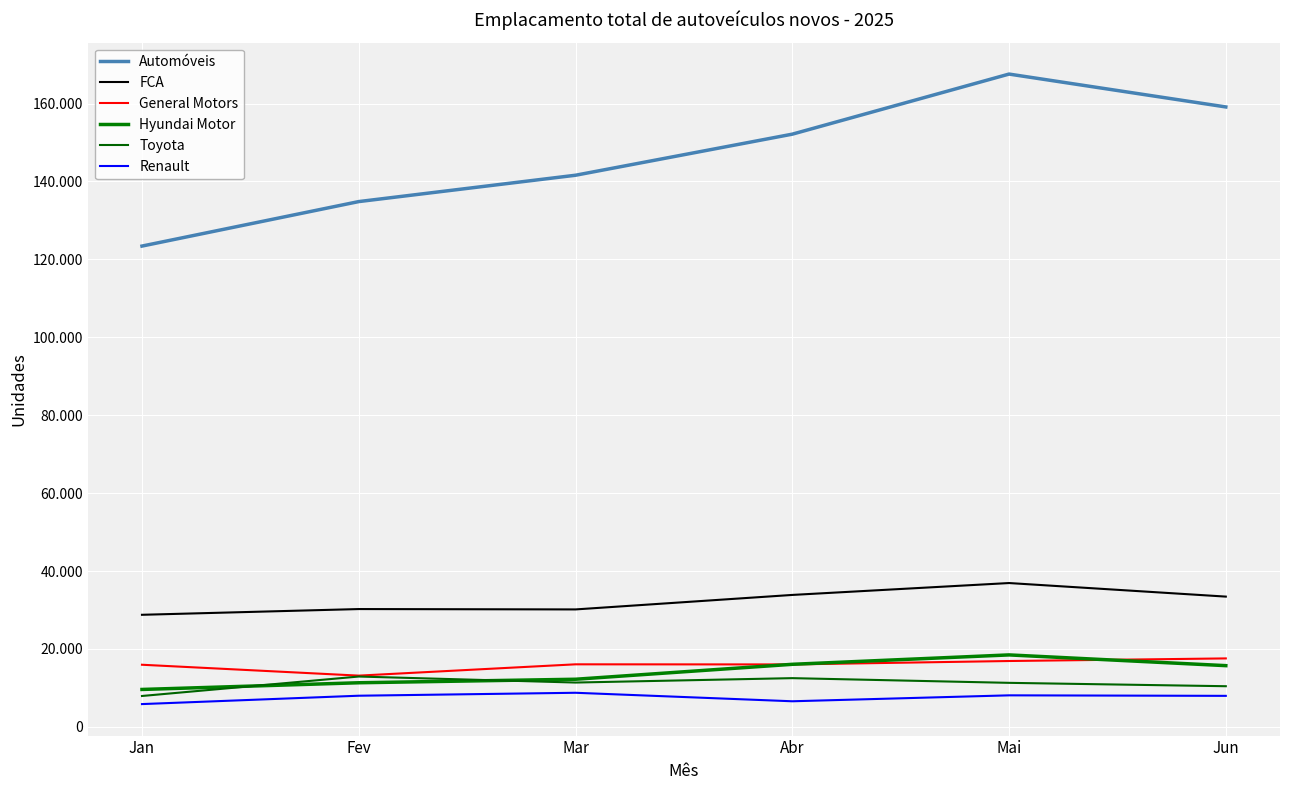

What is the label of the 6th point from the right?

Jan